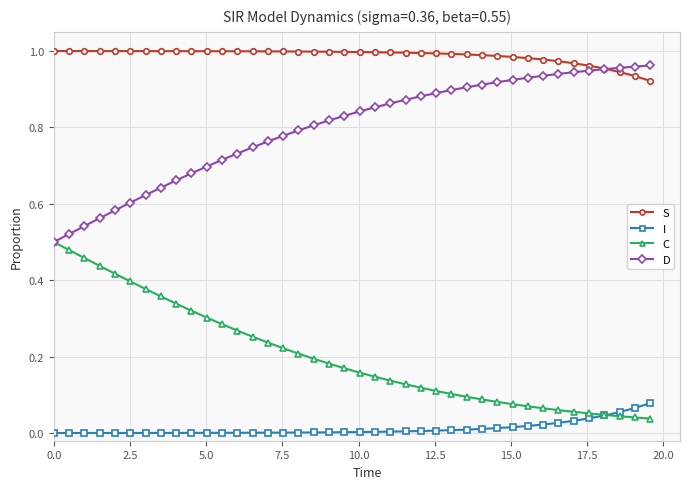

True or false: D and I intersect in this chart.

False